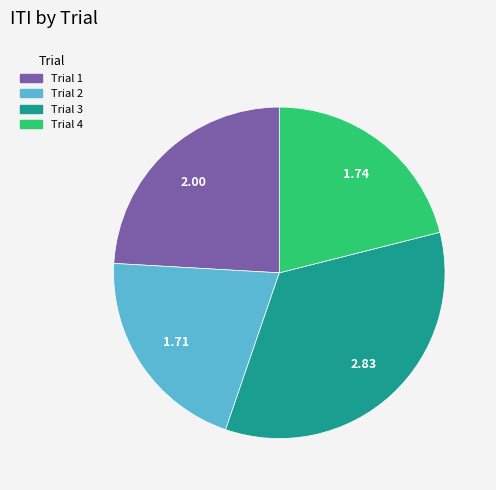

Does Trial 4 represent more than half of the total?

No